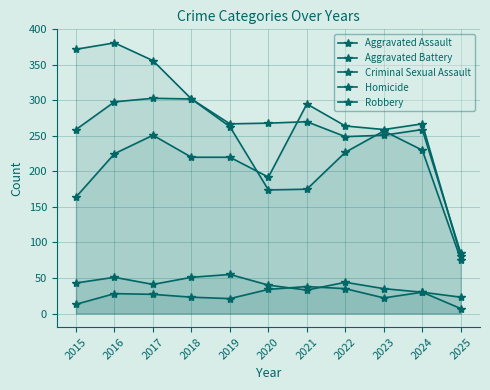

How many values in the Criminal Sexual Assault series are below 41?

5